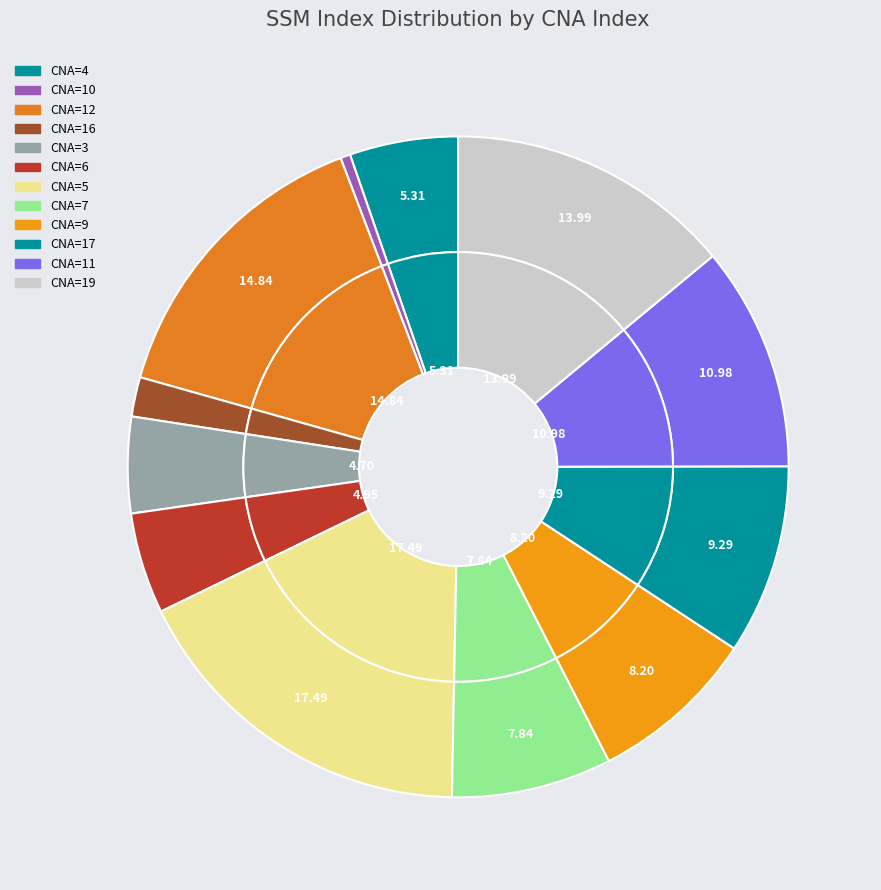

Does 9 represent more than half of the total?

No